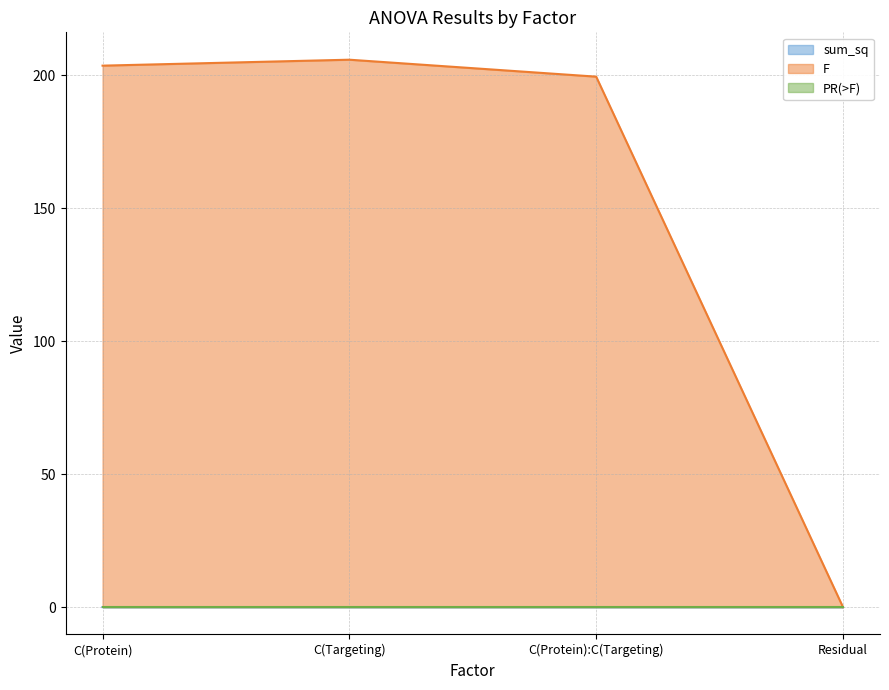

Which category has the highest value across all series?

C(Targeting)